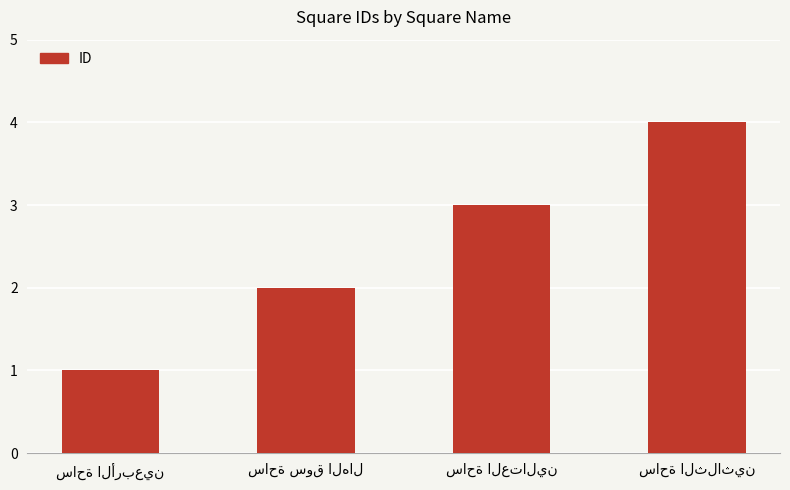

Count the number of categories in the chart.

4